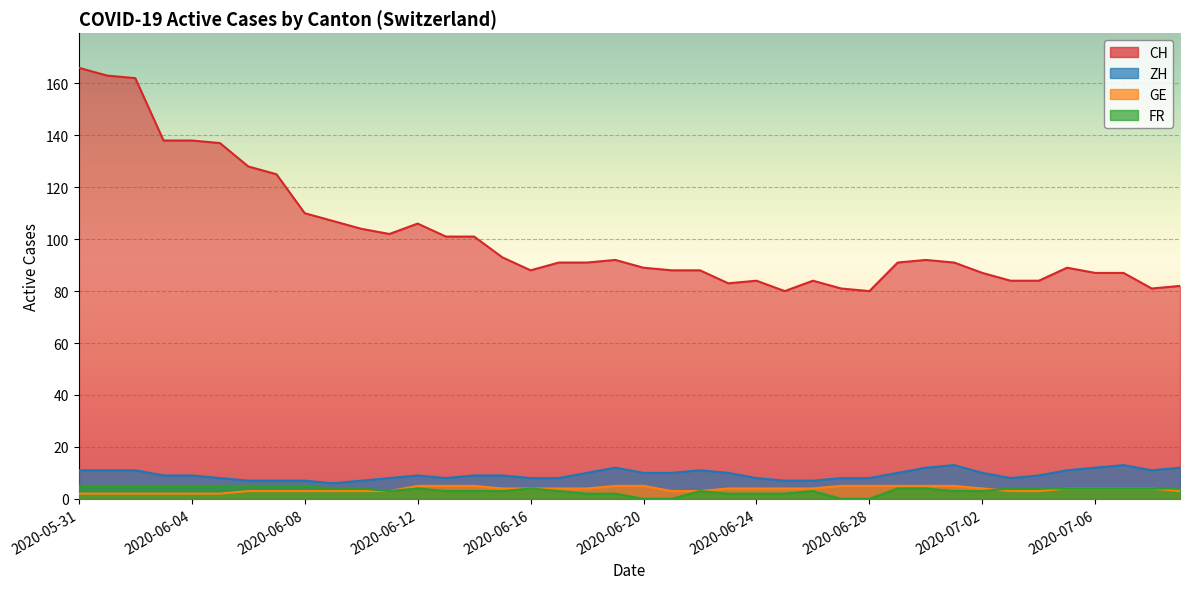

What is the greatest value displayed?

166